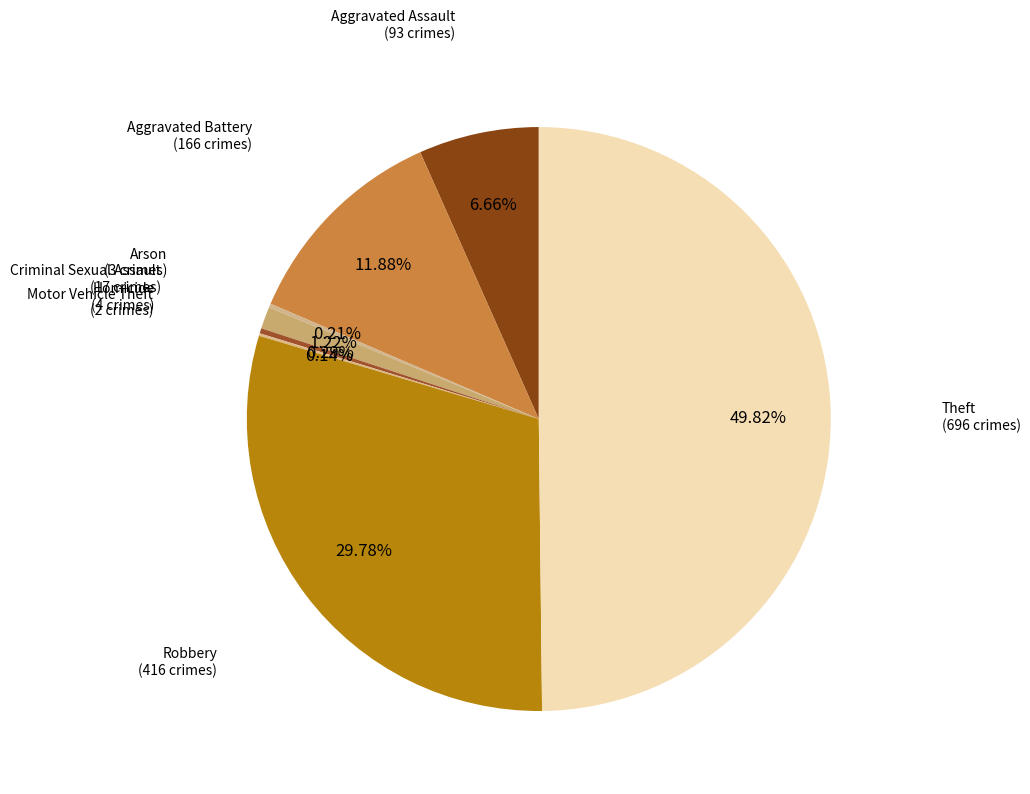

Count the number of slices in the pie.

8